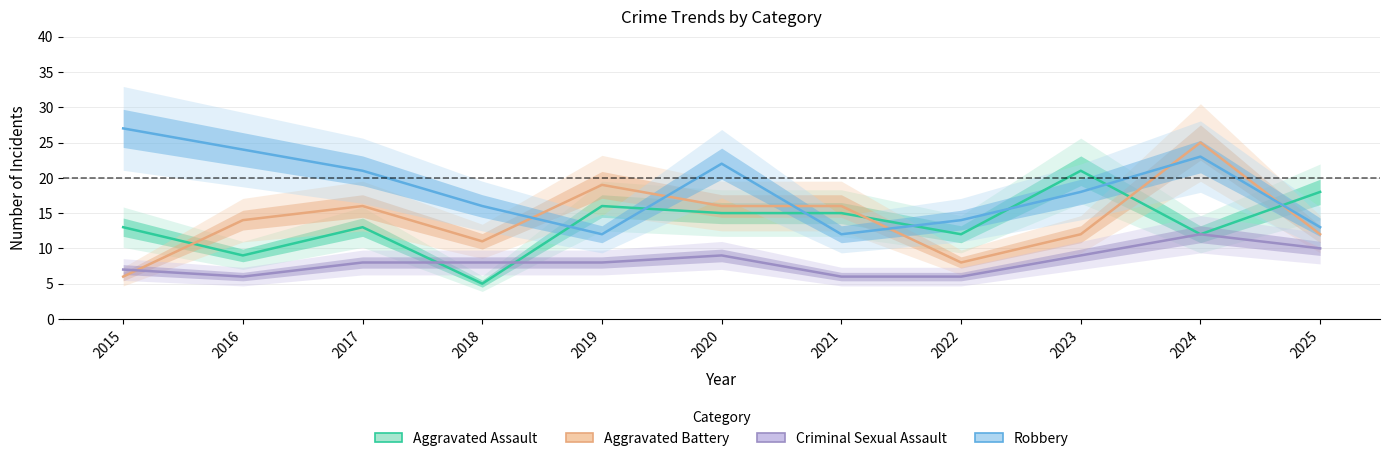

What is the average value of the Aggravated Battery series?

14